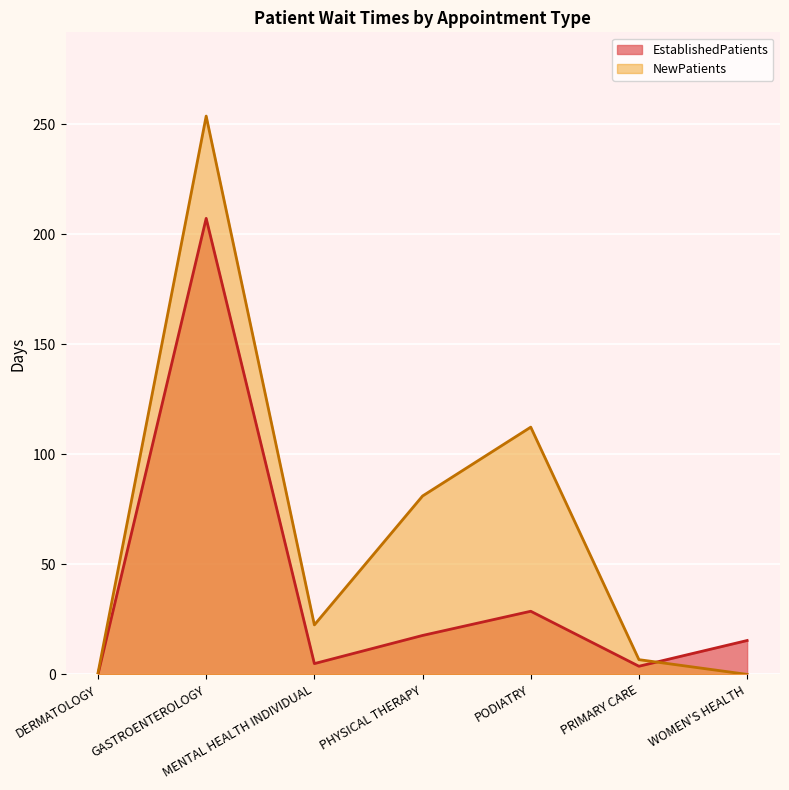

True or false: EstablishedPatients has more than 0 points higher than both neighbors.

True